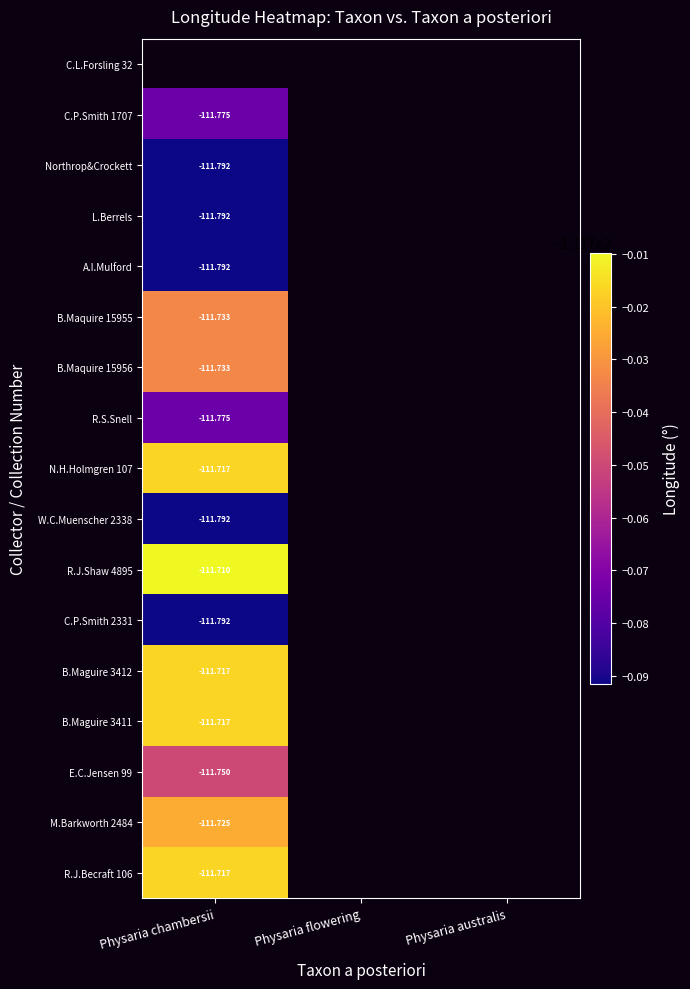

At Physaria chambersii, list the series in order from largest to smallest.

C.L.Forsling 32, R.J.Shaw 4895, N.H.Holmgren 107, B.Maguire 3412, B.Maguire 3411, R.J.Becraft 106, M.Barkworth 2484, B.Maquire 15955, B.Maquire 15956, E.C.Jensen 99, C.P.Smith 1707, R.S.Snell, Northrop&Crockett, L.Berrels, A.I.Mulford, W.C.Muenscher 2338, C.P.Smith 2331